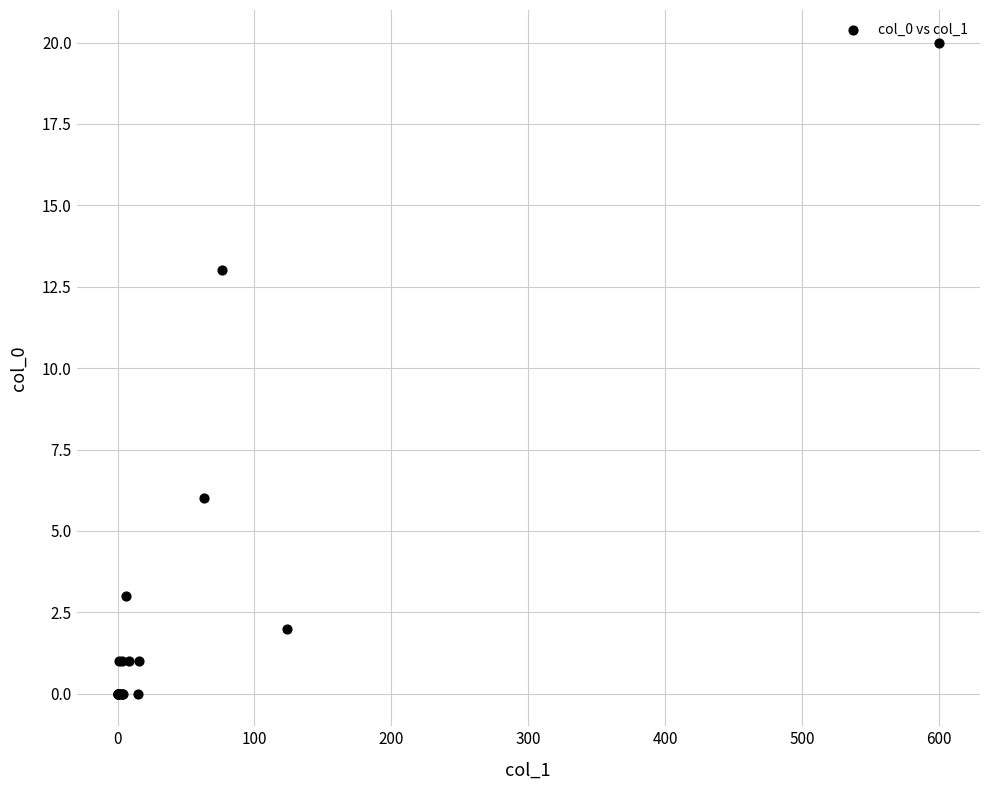

What Y value in the scatter plot is closest to 10?

13